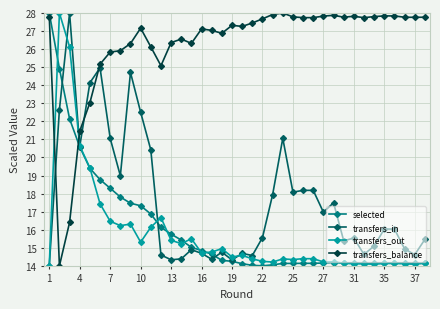

What is the value of the transfers_balance point at the 15th from the left?

26.3